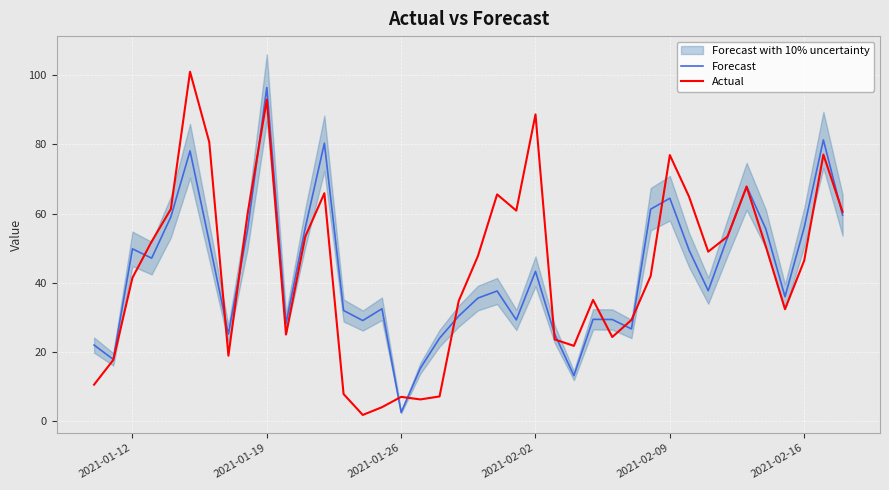

What are all the series names shown in the legend?

Forecast, Actual